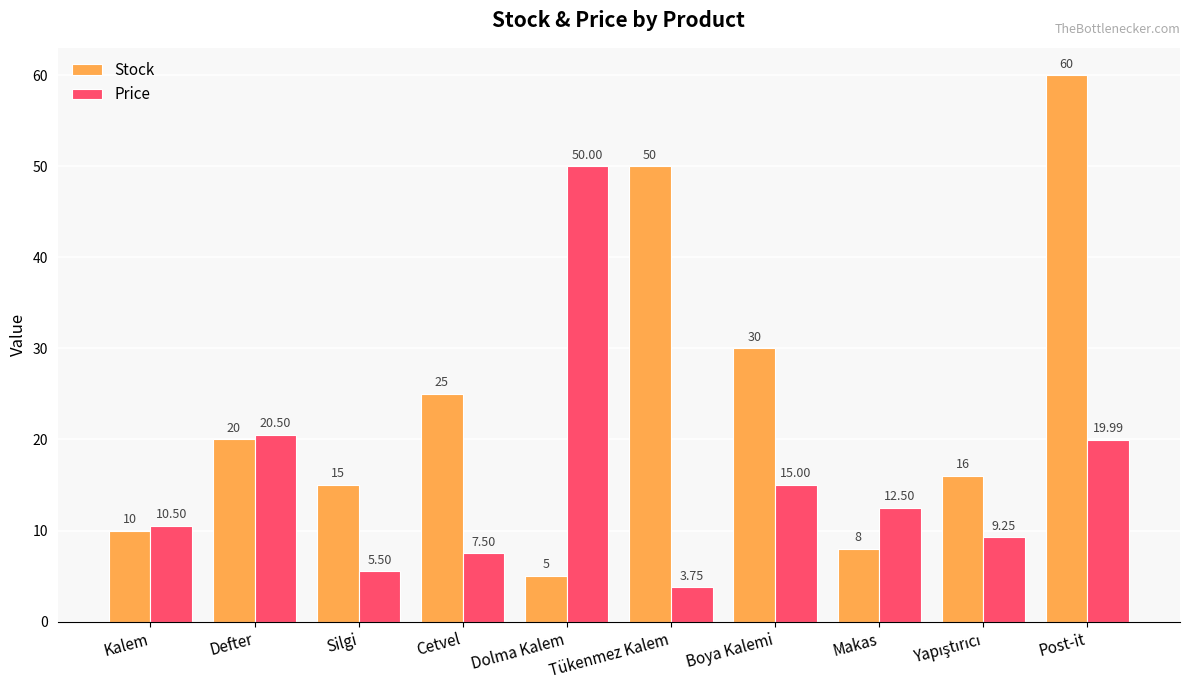

Where is Price nearest to the value 26?

Defter